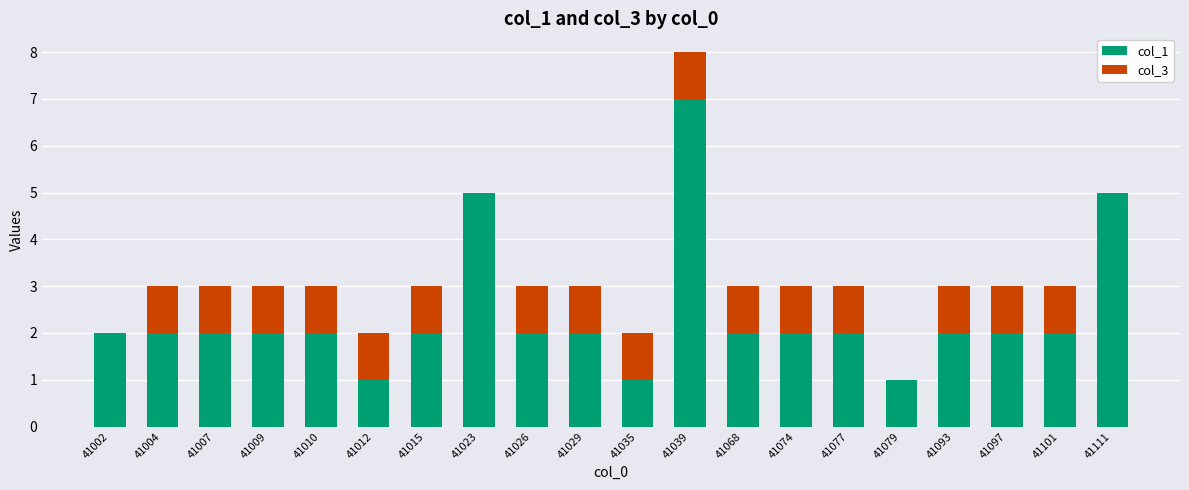

What is the total value across all series at 41068?

3